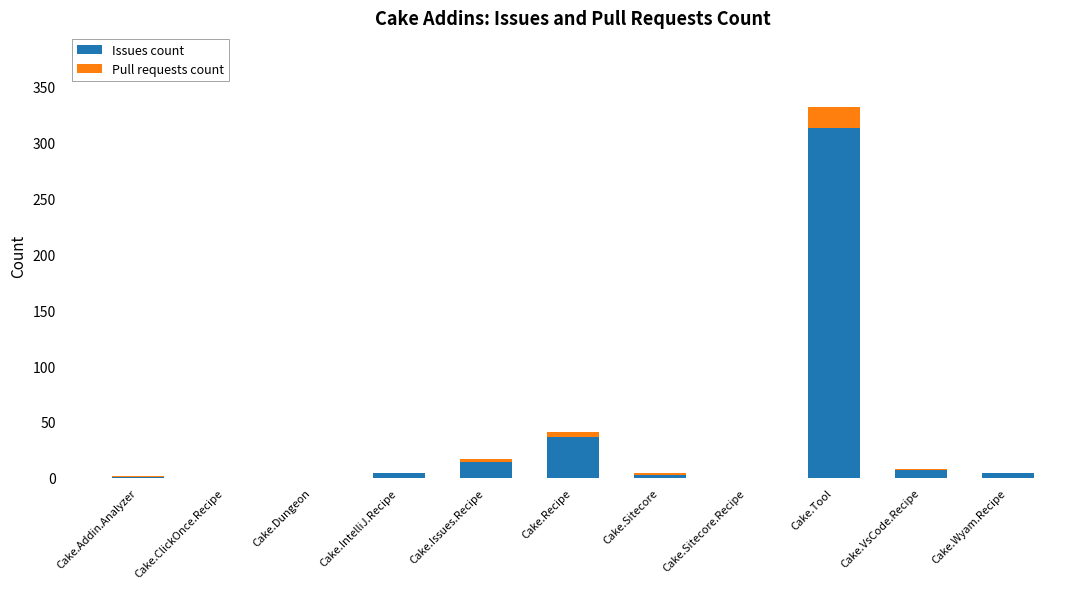

At which category is the sum across all series the highest?

Cake.Tool